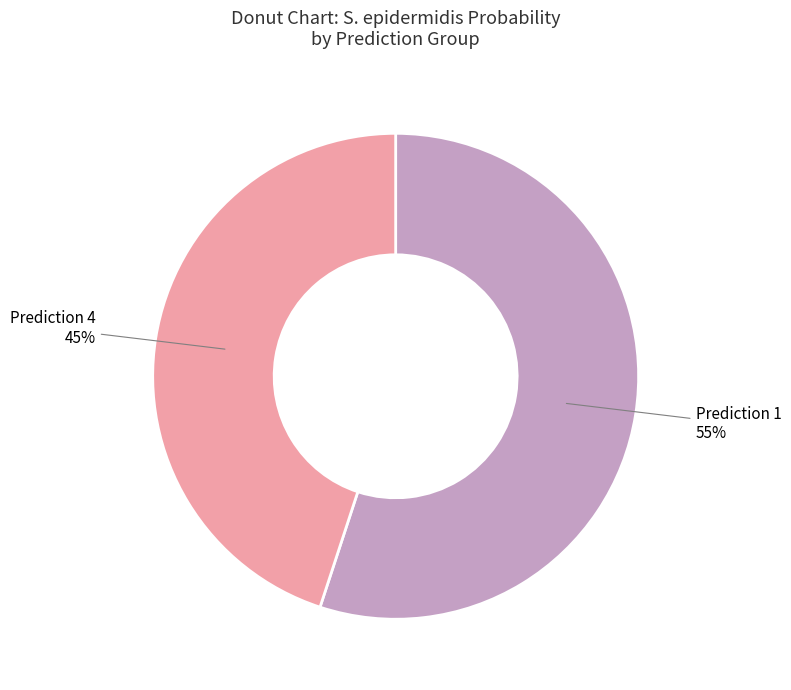

To the nearest percent, what is the average slice percentage?

50%